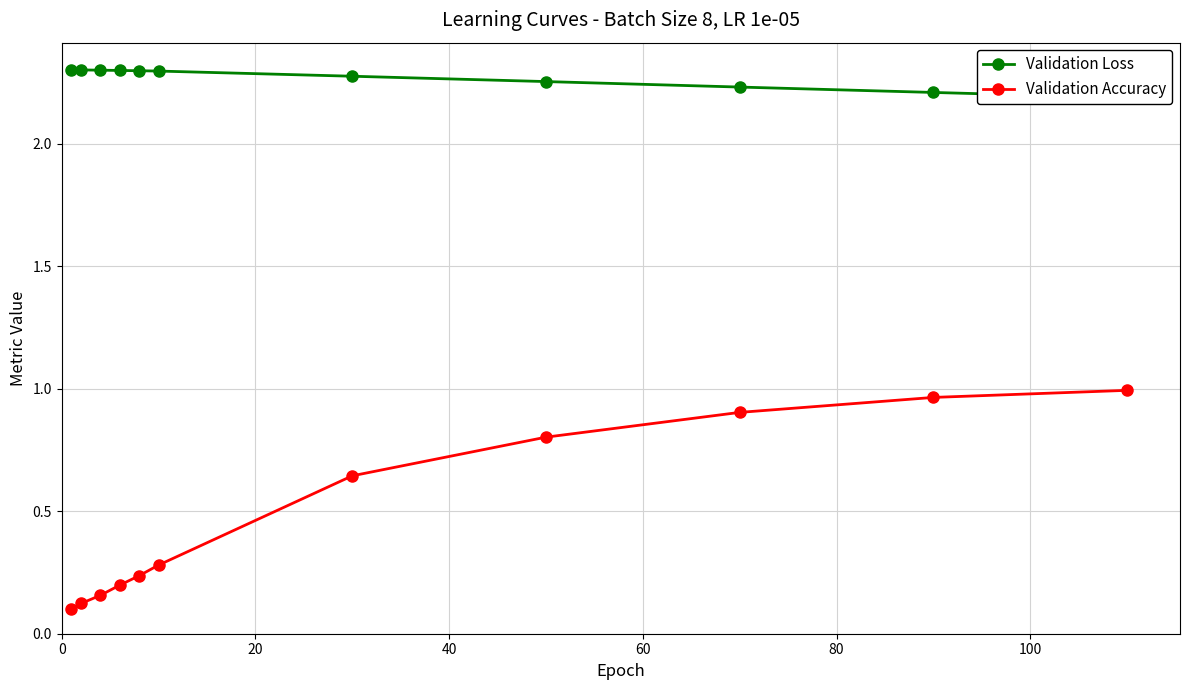

True or false: Validation Accuracy has more than 1 interior local peaks.

False